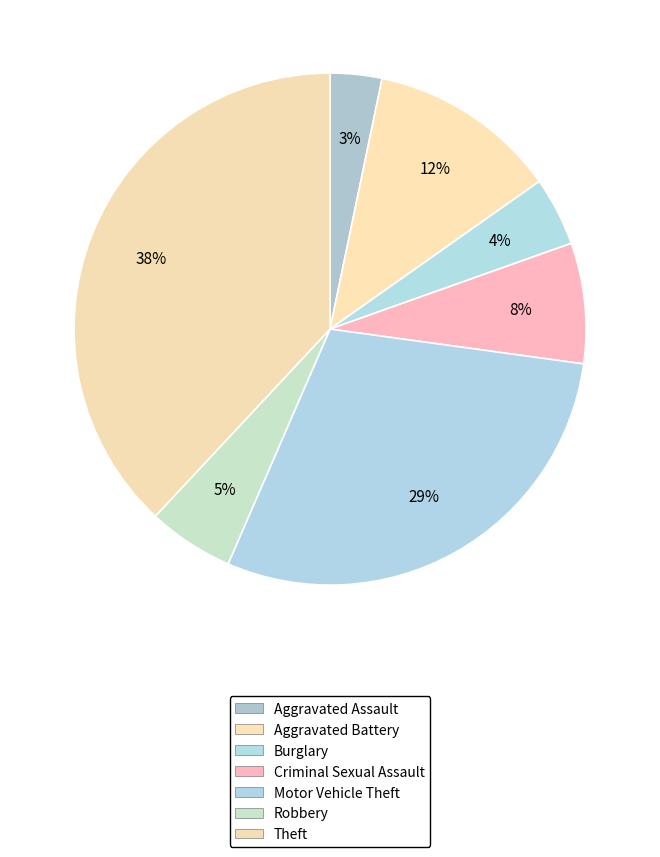

Count the number of slices in the pie.

7